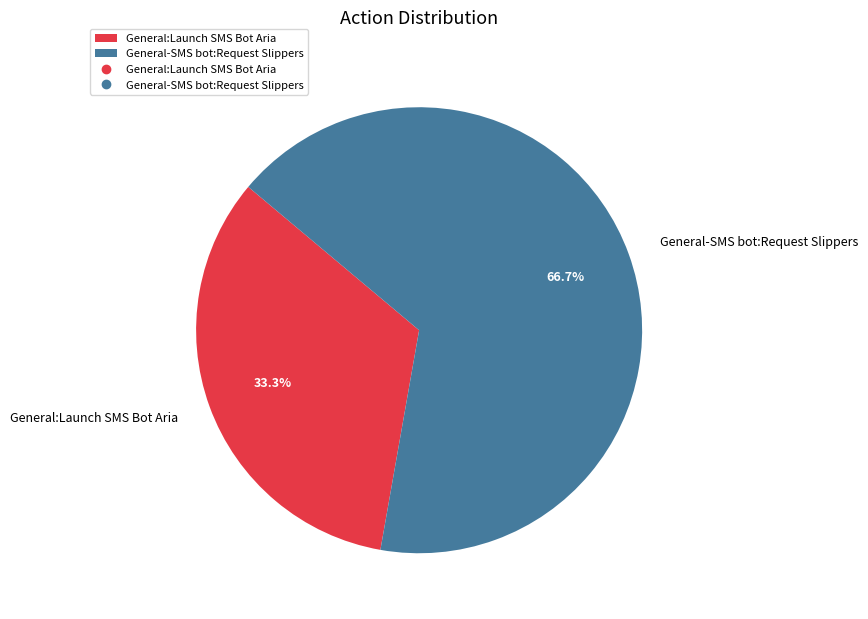

Is General:Launch SMS Bot Aria the majority of the pie?

No